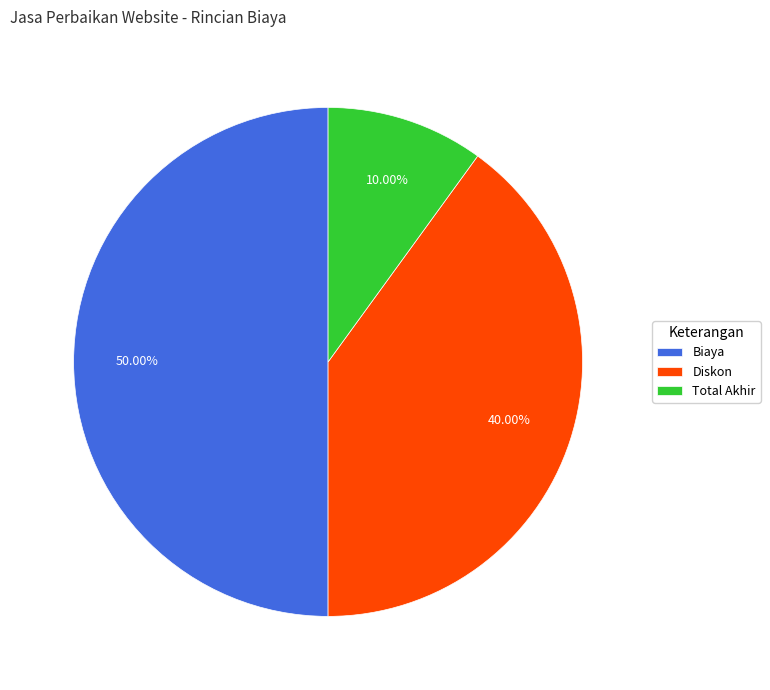

Which category has the smallest portion of the pie?

Total Akhir